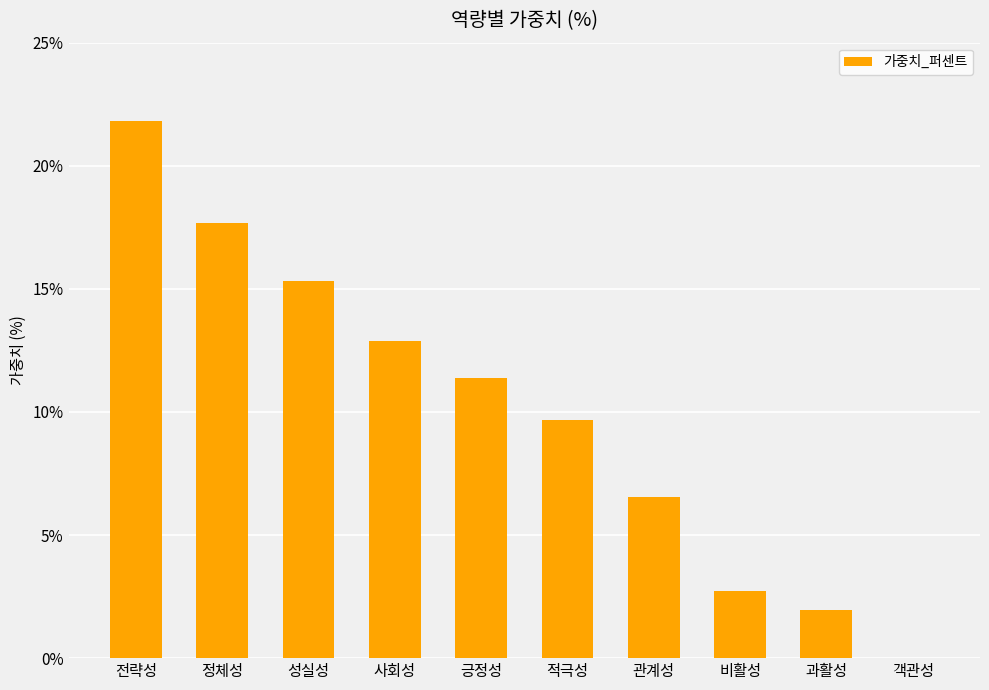

Where is the data nearest to the value 10?

적극성